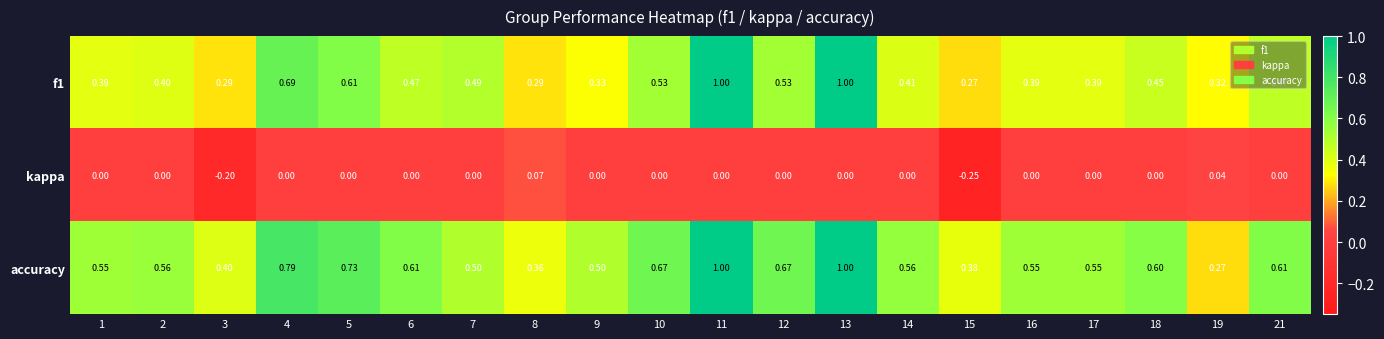

At how many categories does at least one series exceed 0?

20